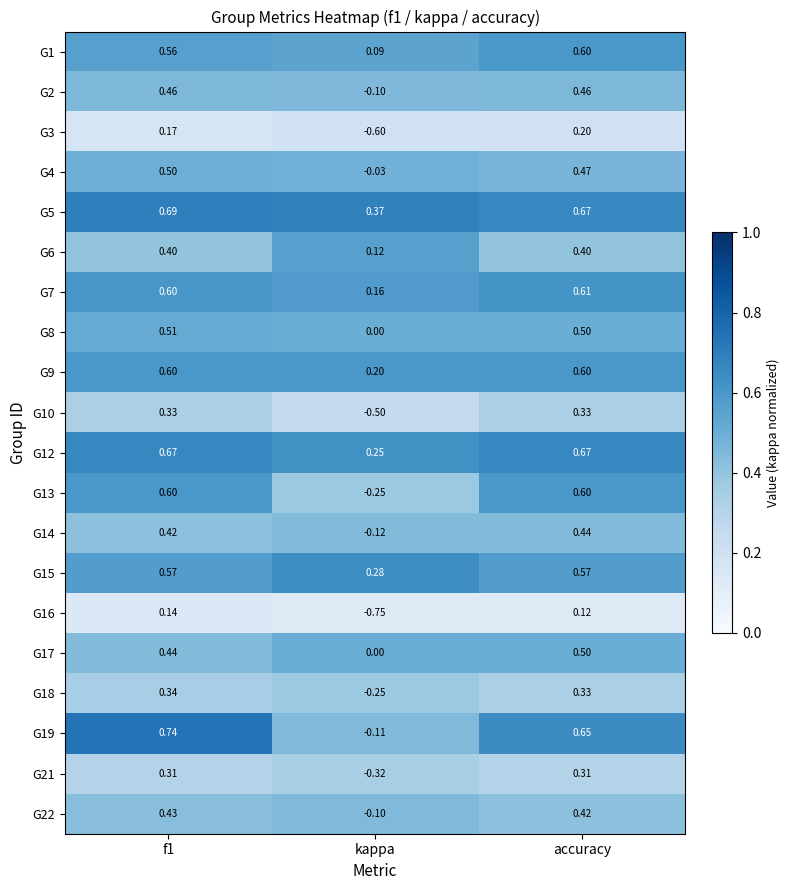

Where is G6 nearest to the value 0?

kappa